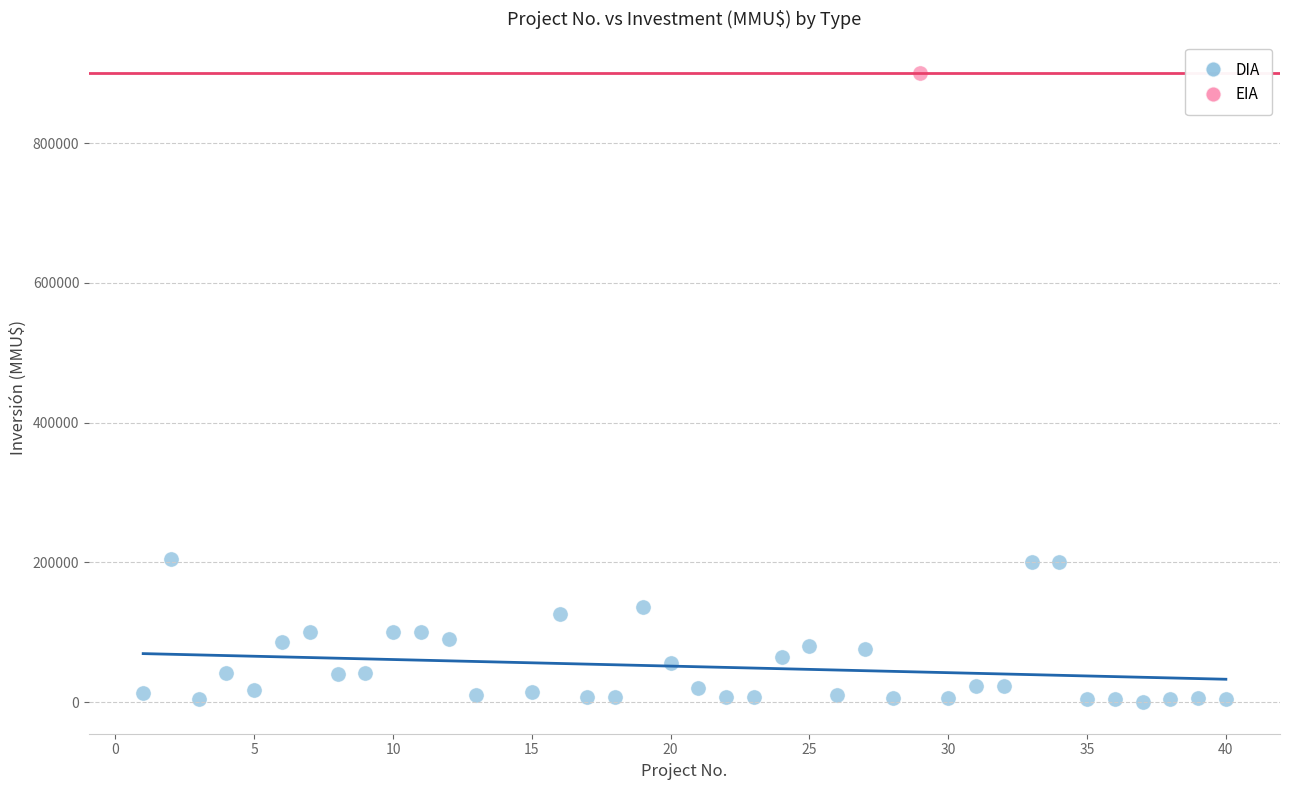

What are all the series names shown in the legend?

DIA, EIA